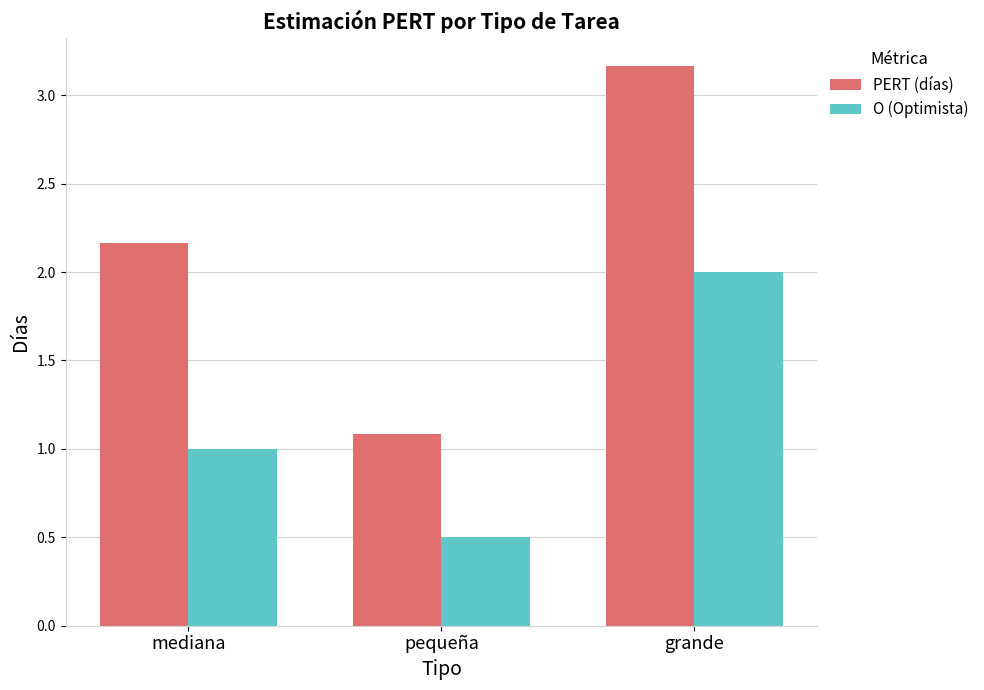

The value of PERT (días) at mediana is 3.4. True or false?

False